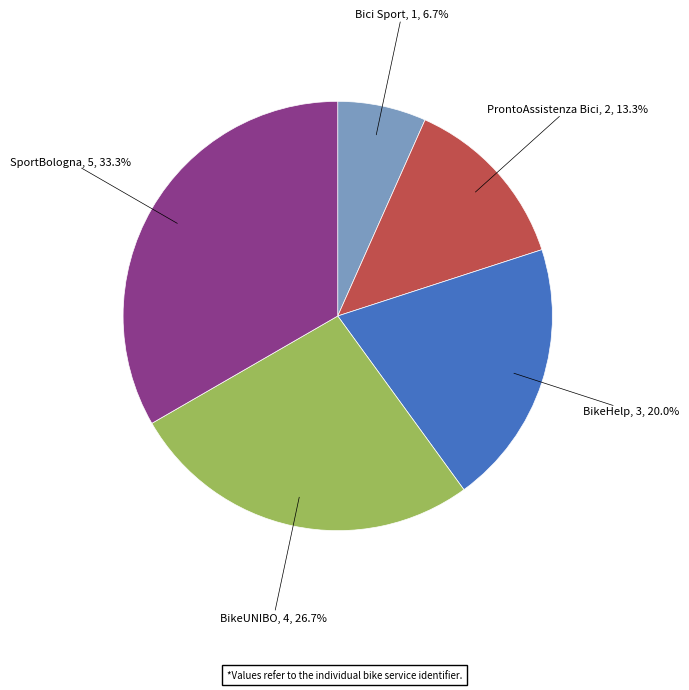

The BikeHelp slice represents 20% of the pie. True or false?

True